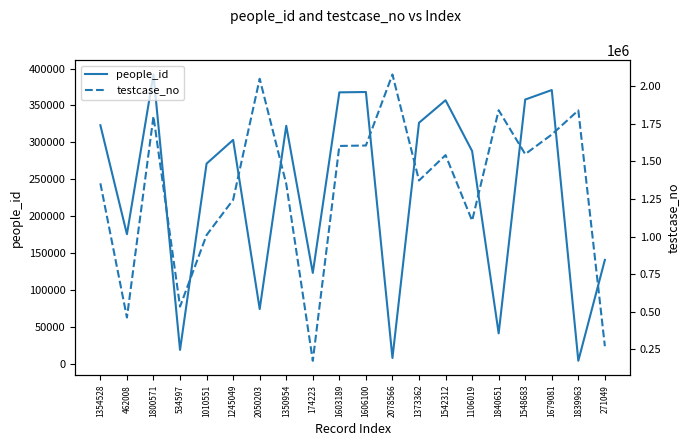

What is the difference between the maximum and minimum values in the testcase_no series?

1904343